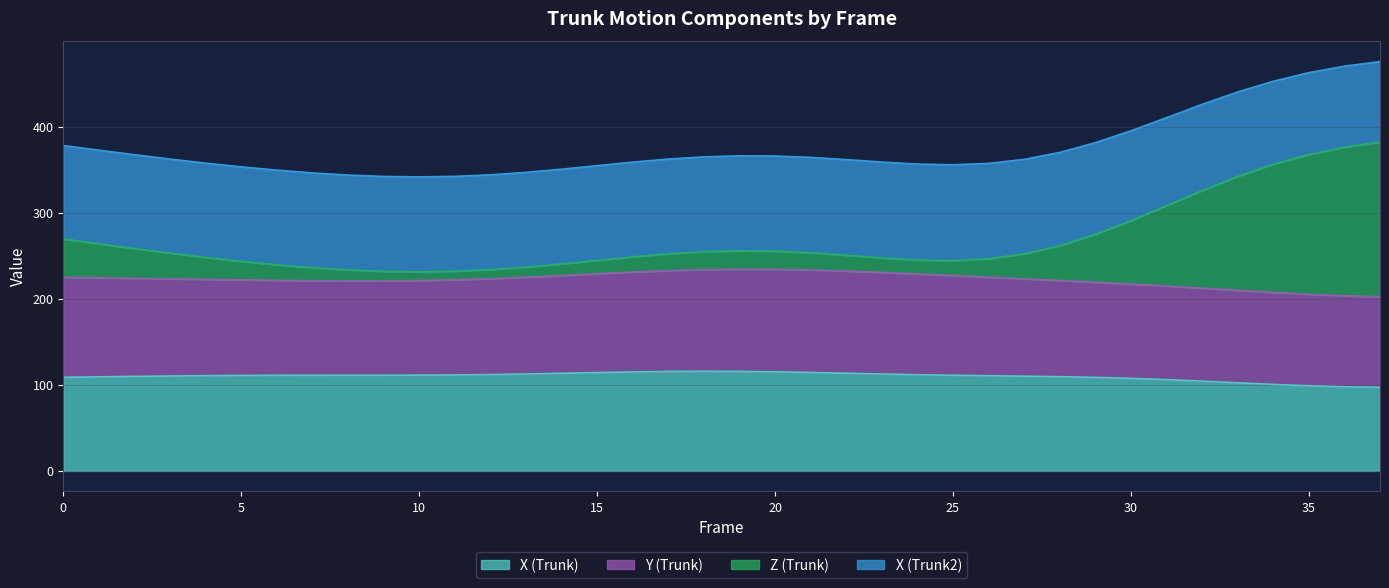

Read the X (Trunk) value at 10.

111.2